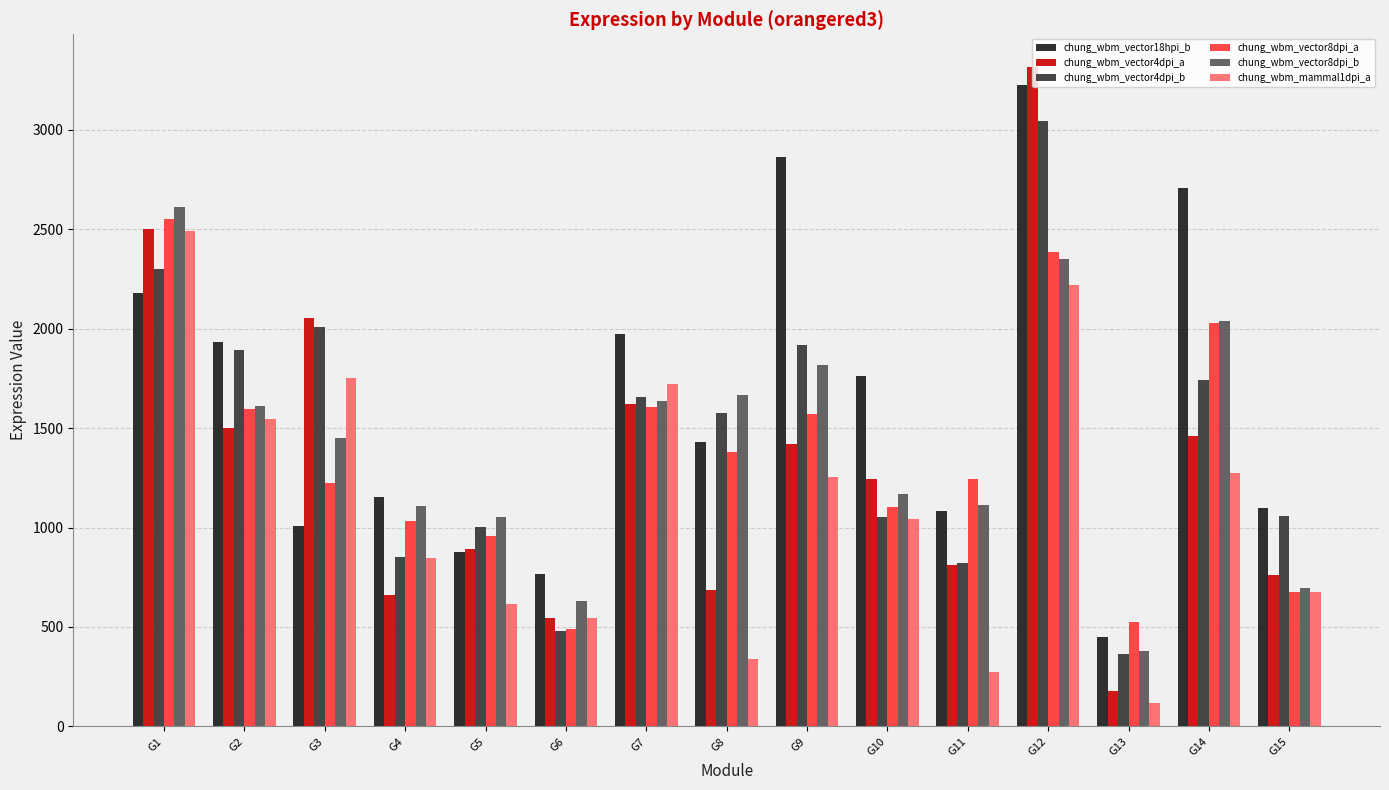

What is the difference between the chung_wbm_vector18hpi_b values at G12 and G10?

1461.3